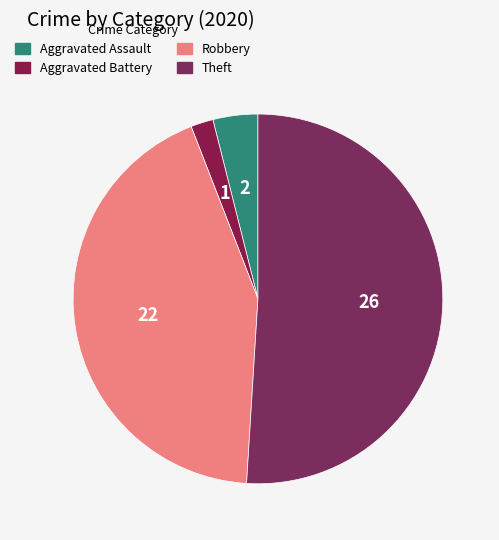

Rank the categories by value from highest to lowest.

Theft, Robbery, Aggravated Assault, Aggravated Battery